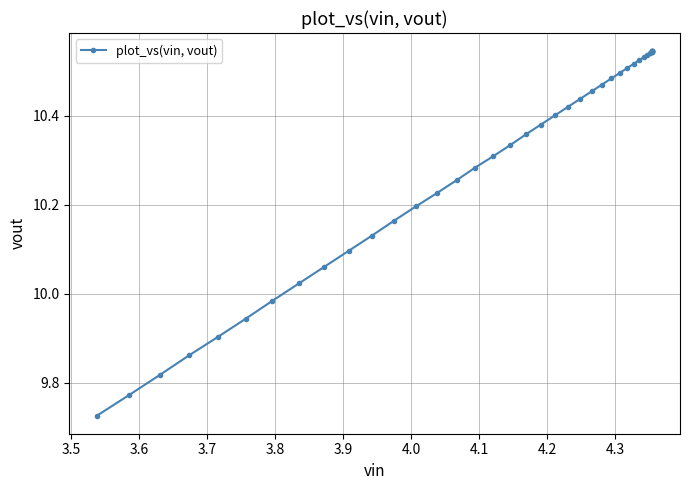

What is the difference between the second highest and minimum values?

0.8